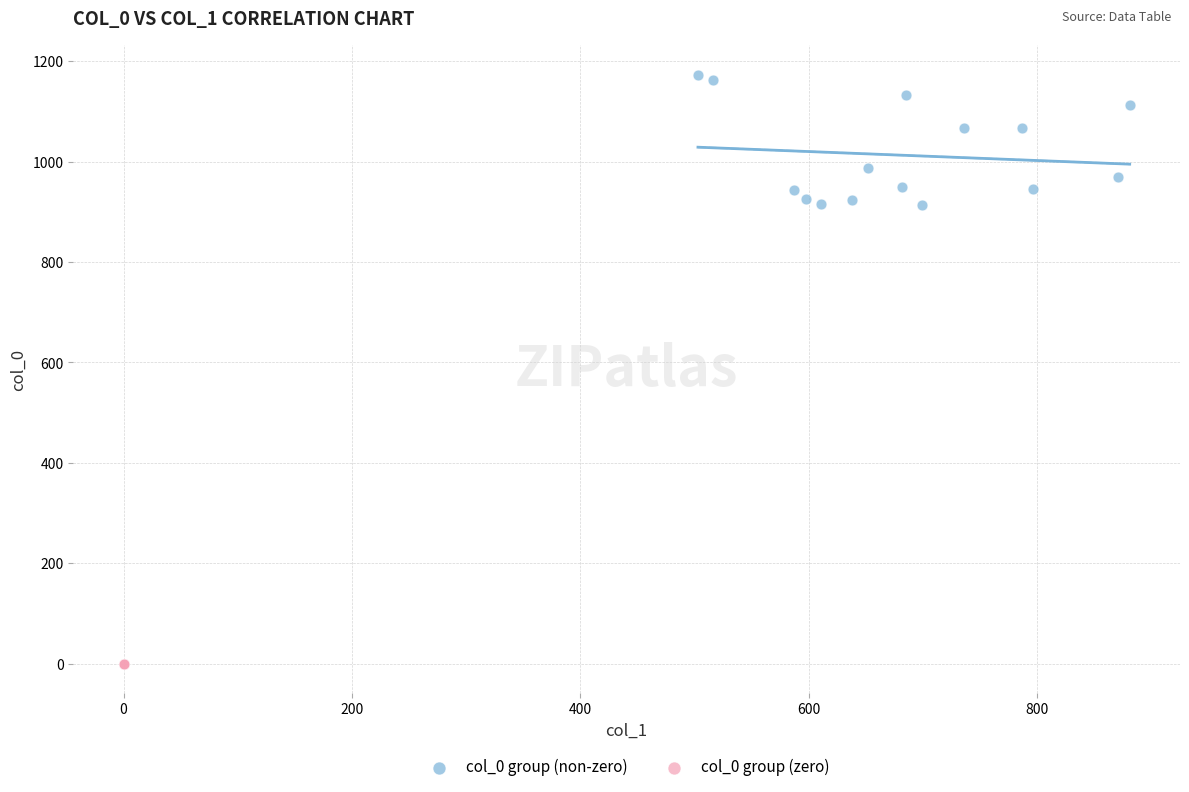

Which series reaches the maximum Y coordinate?

col_0 group (non-zero)